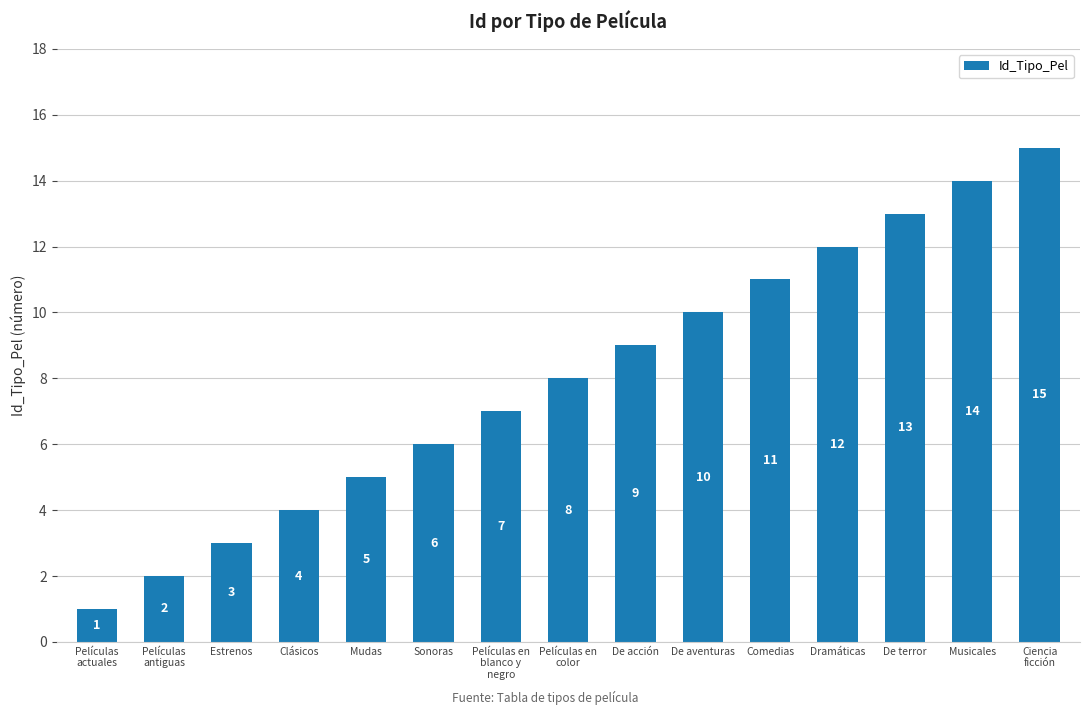

List the labels in order of value, largest first.

Ciencia
ficción, Musicales, De terror, Dramáticas, Comedias, De aventuras, De acción, Películas en
color, Películas en
blanco y
negro, Sonoras, Mudas, Clásicos, Estrenos, Películas
antiguas, Películas
actuales